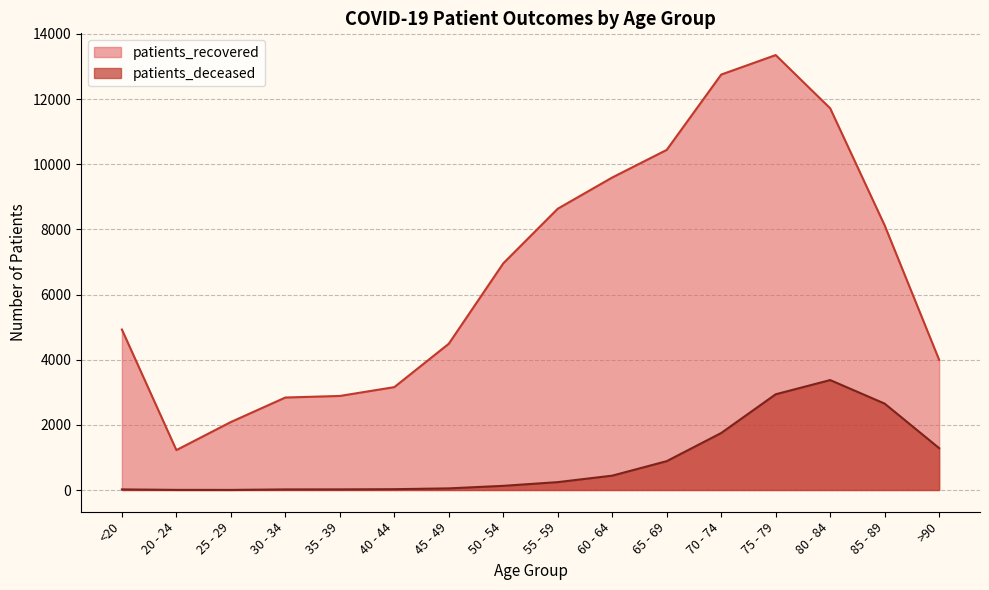

What is the total value across all series at 25 - 29?

2090